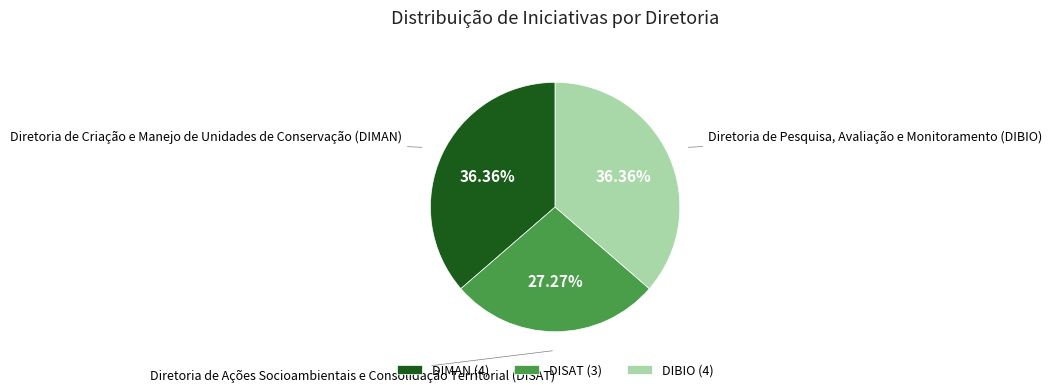

Does DIBIO (4) represent more than half of the total?

No